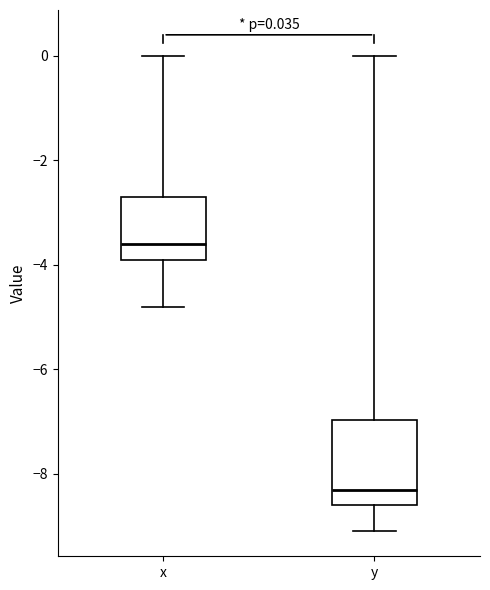

Comparing the boxes themselves (not the whiskers), which one is the tallest?

y